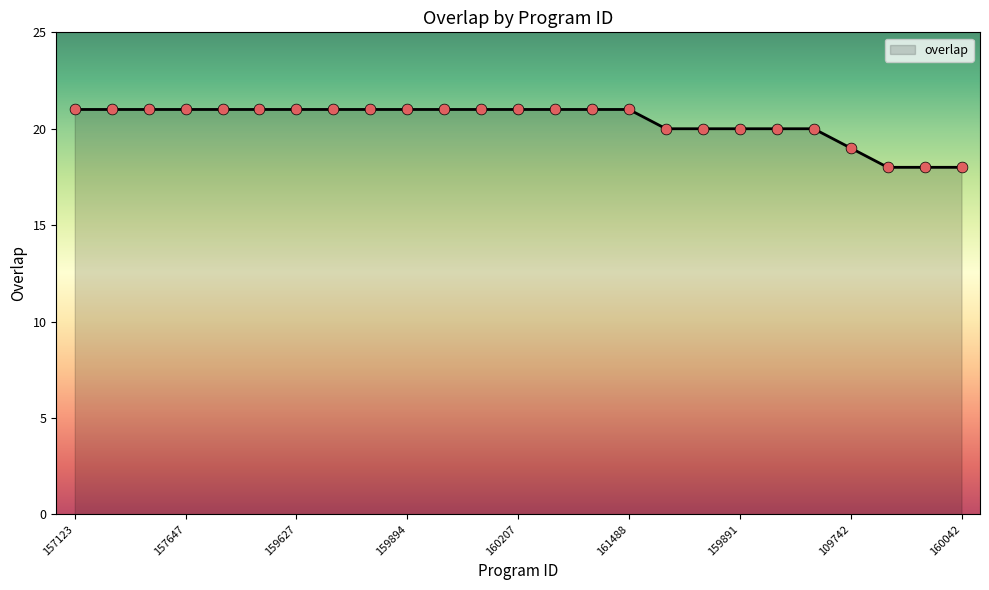

What is the minimum value shown in the chart?

18